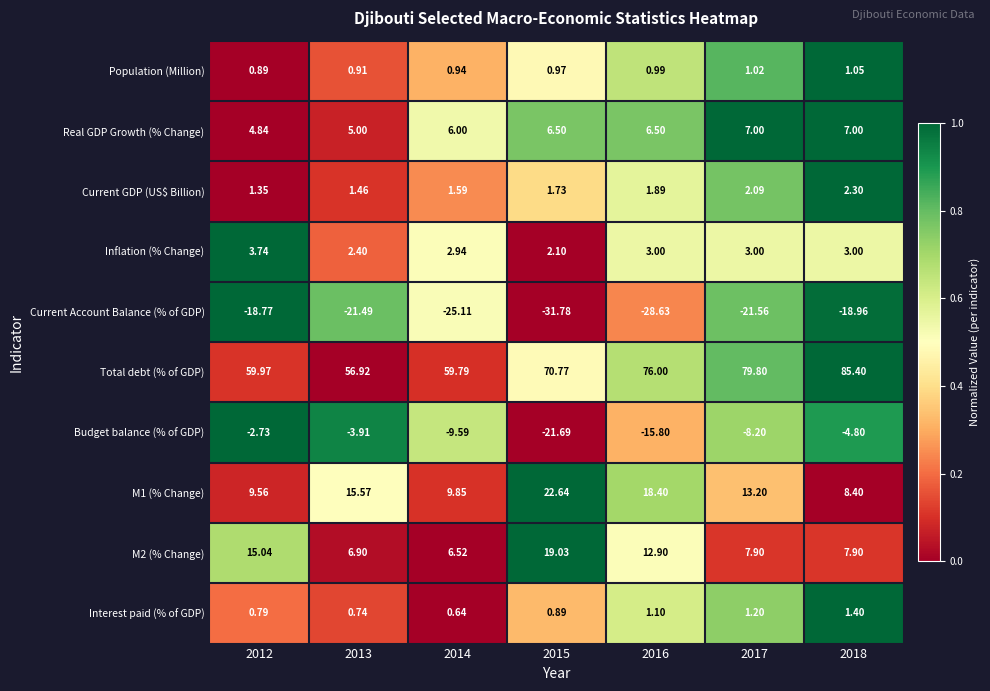

Which series has the largest total across all categories?

Total debt (% of GDP)